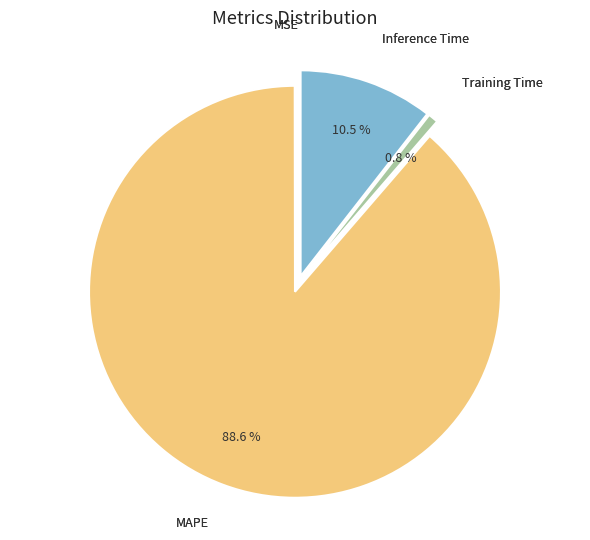

How many segments does this pie chart have?

4